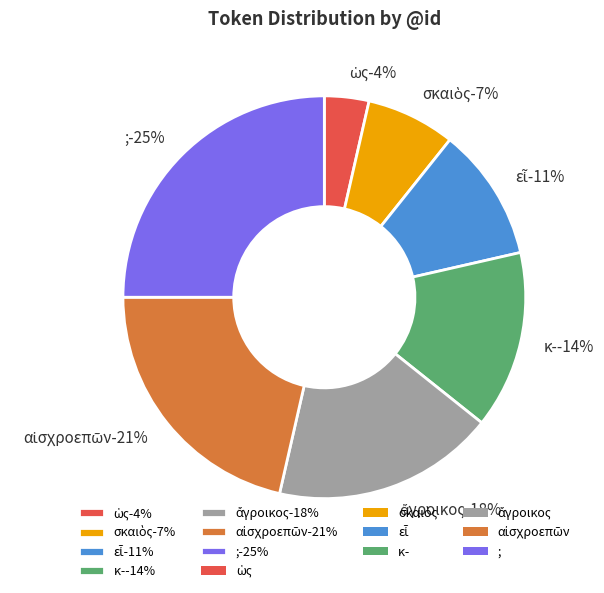

Rank the categories by value from lowest to highest.

ὡς, σκαιὸς, εἶ, κ-, ἄγροικος, αἰσχροεπῶν, ;